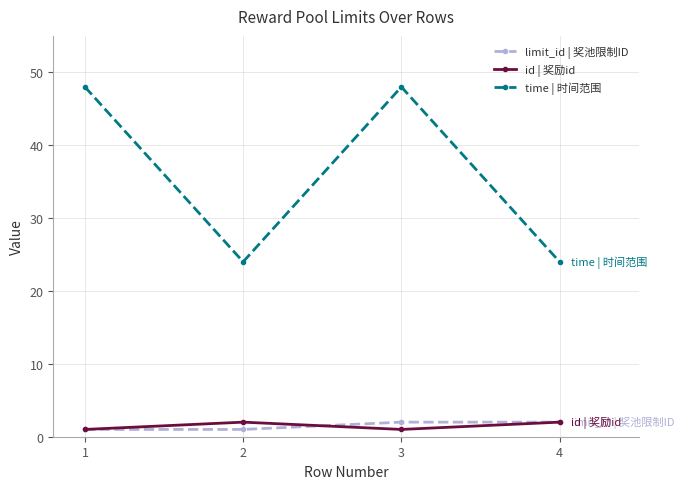

Reading right to left, transcribe all the data shown in this chart.

limit_id | 奖池限制ID: 2	2	1	1
id | 奖励id: 2	1	2	1
time | 时间范围: 24	48	24	48